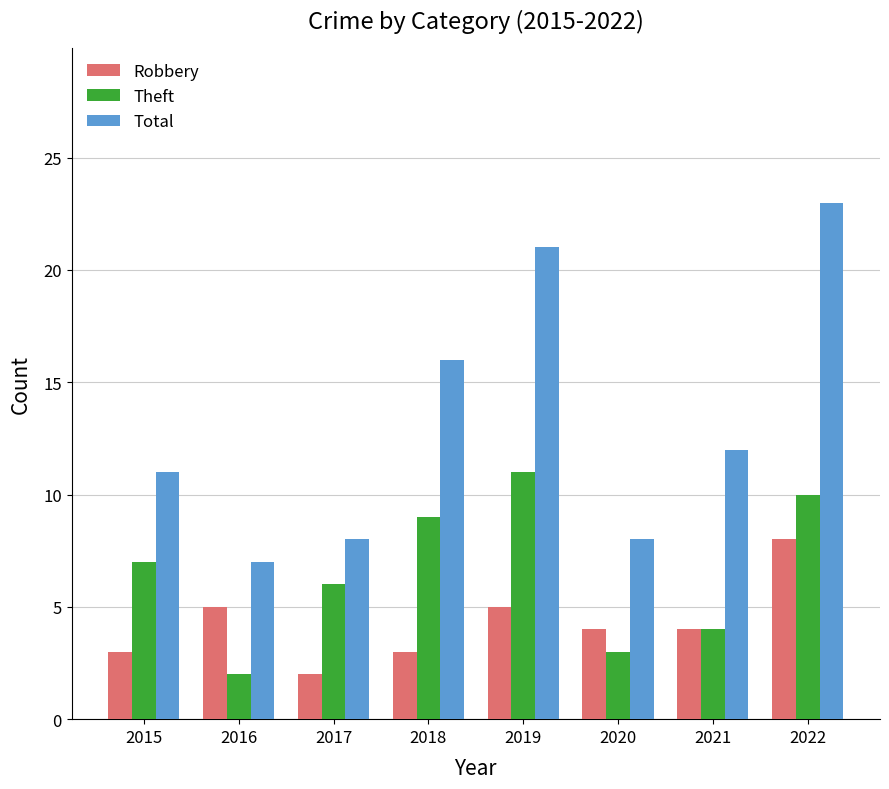

Rank the categories by Theft value from lowest to highest.

2016, 2020, 2021, 2017, 2015, 2018, 2022, 2019